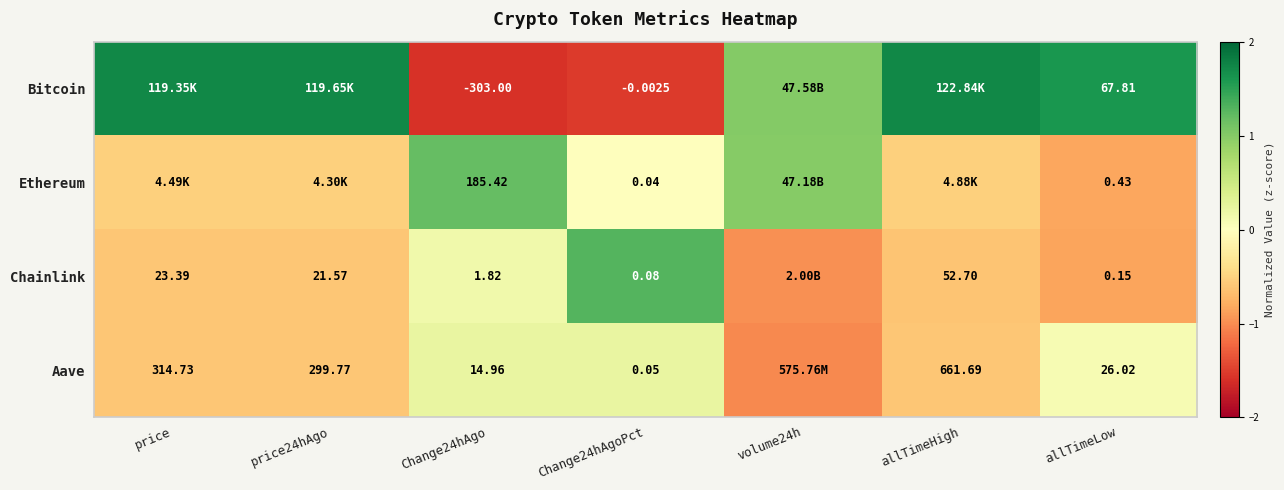

True or false: Bitcoin has a value of -1.5 at Change24hAgoPct.

True